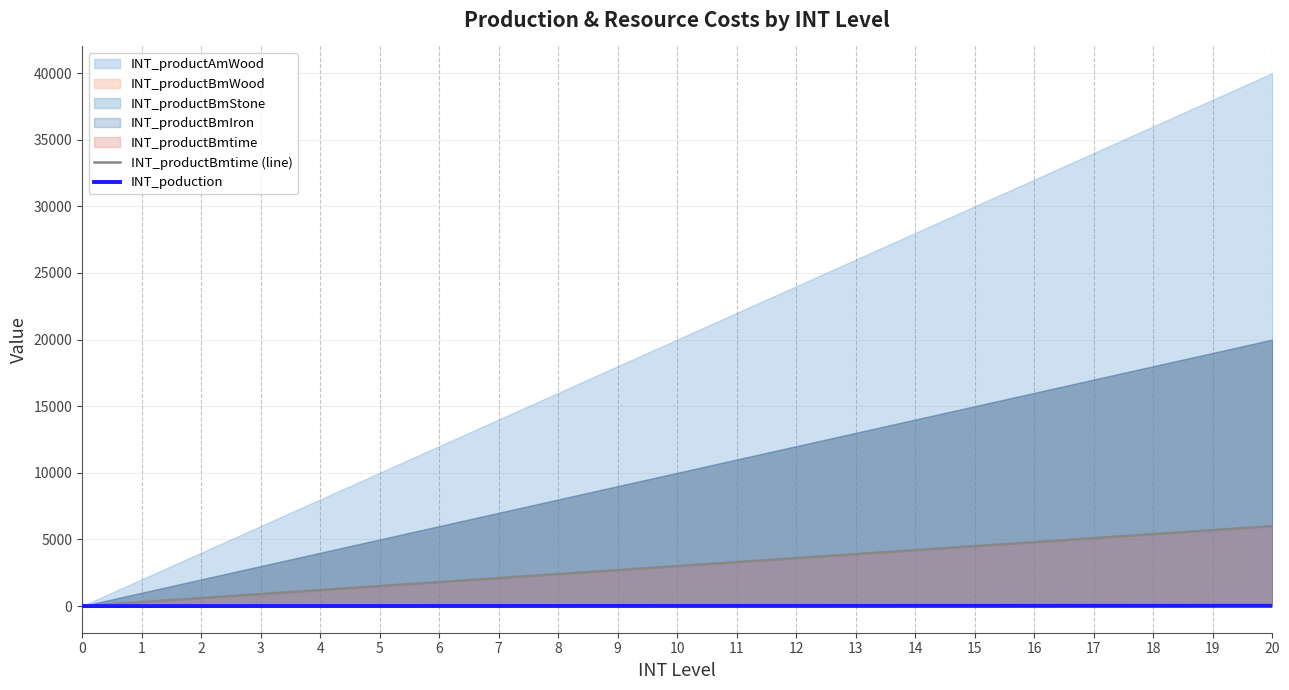

At which label is INT_productBmtime (line) closest to 3000?

10